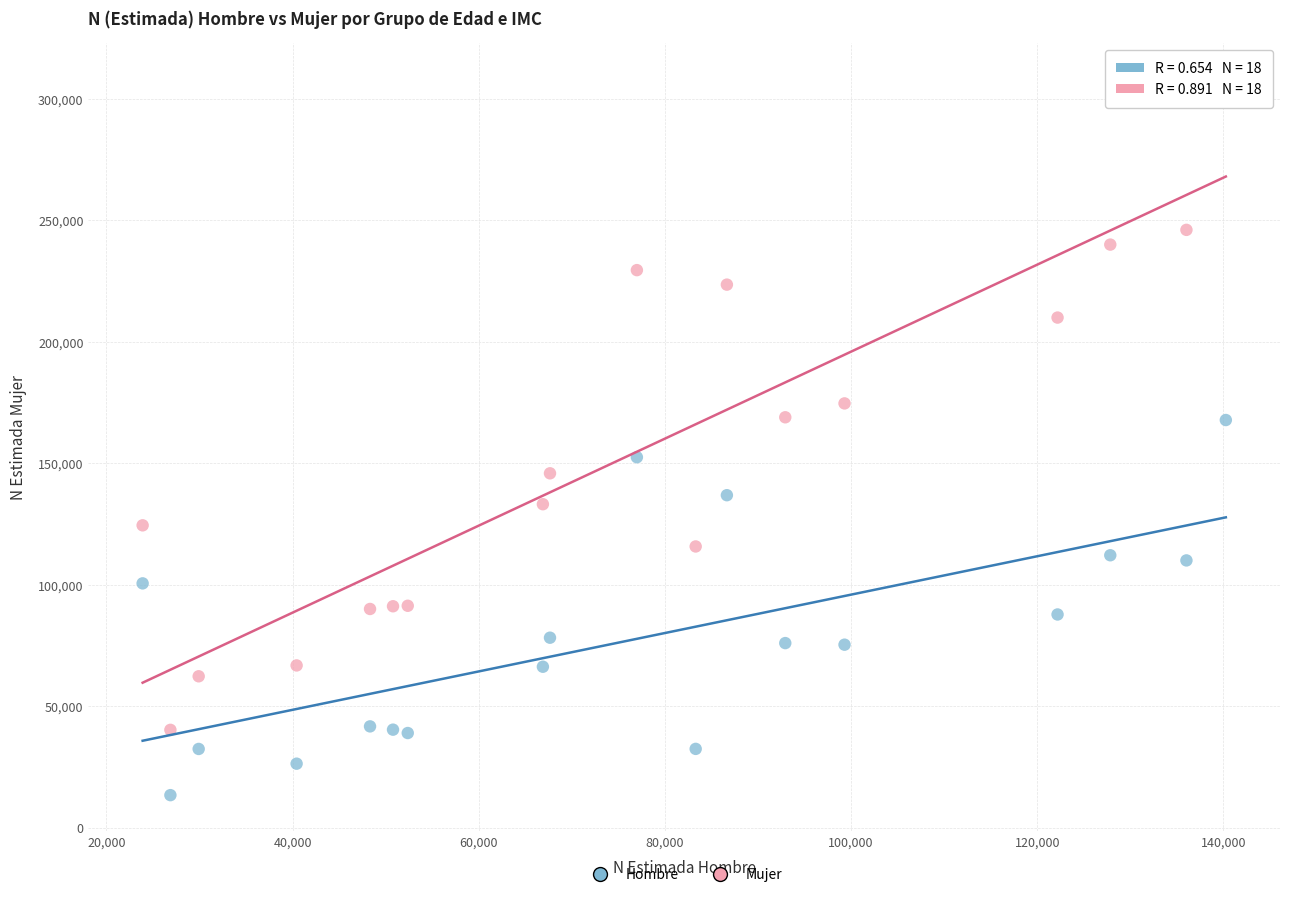

Which series contains the lowest Y value?

Hombre